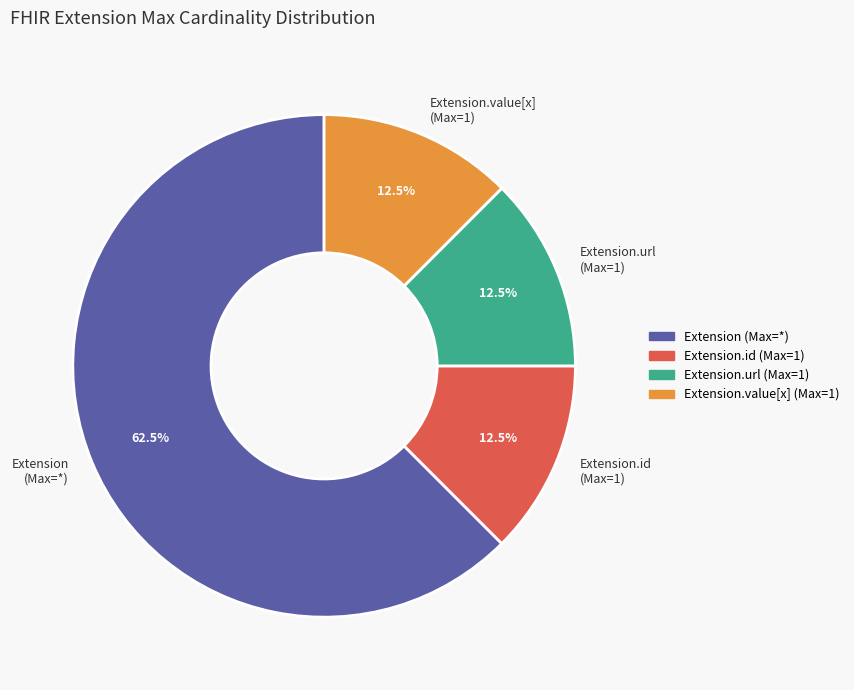

Approximately how many times larger is the value at Extension.value[x] (Max=1) compared to Extension.url (Max=1)?

1.0